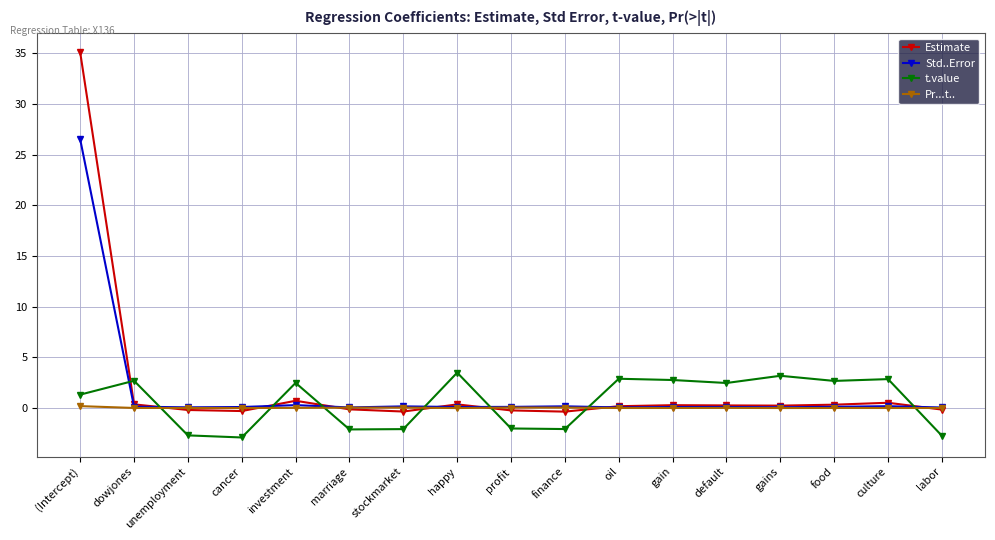

List the series in order of their peak value, highest first.

Estimate, Std..Error, t.value, Pr...t..